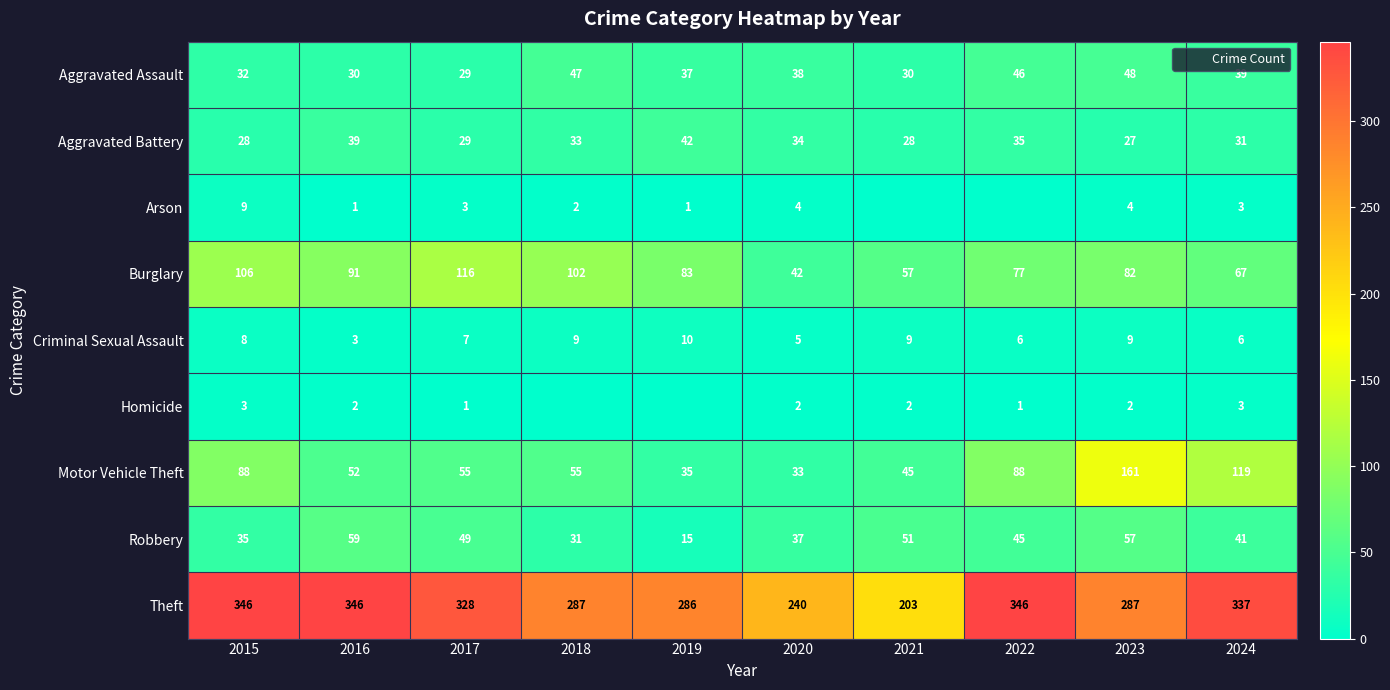

At which label does Burglary first exceed 83?

2015